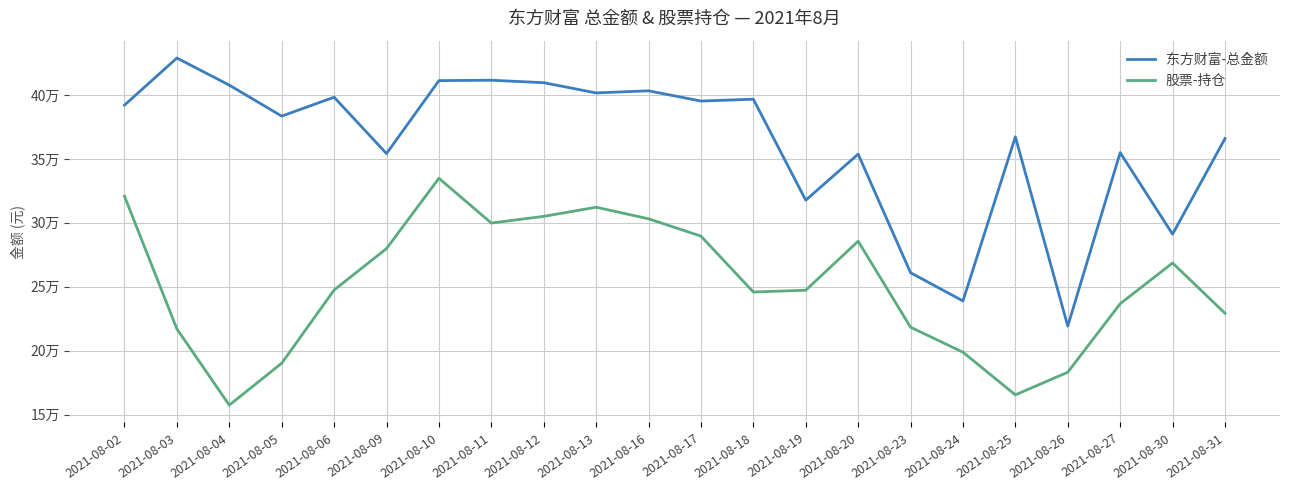

Rank the categories by 股票-持仓 value from lowest to highest.

2021-08-04, 2021-08-25, 2021-08-26, 2021-08-05, 2021-08-24, 2021-08-03, 2021-08-23, 2021-08-31, 2021-08-27, 2021-08-18, 2021-08-19, 2021-08-06, 2021-08-30, 2021-08-09, 2021-08-20, 2021-08-17, 2021-08-11, 2021-08-16, 2021-08-12, 2021-08-13, 2021-08-02, 2021-08-10